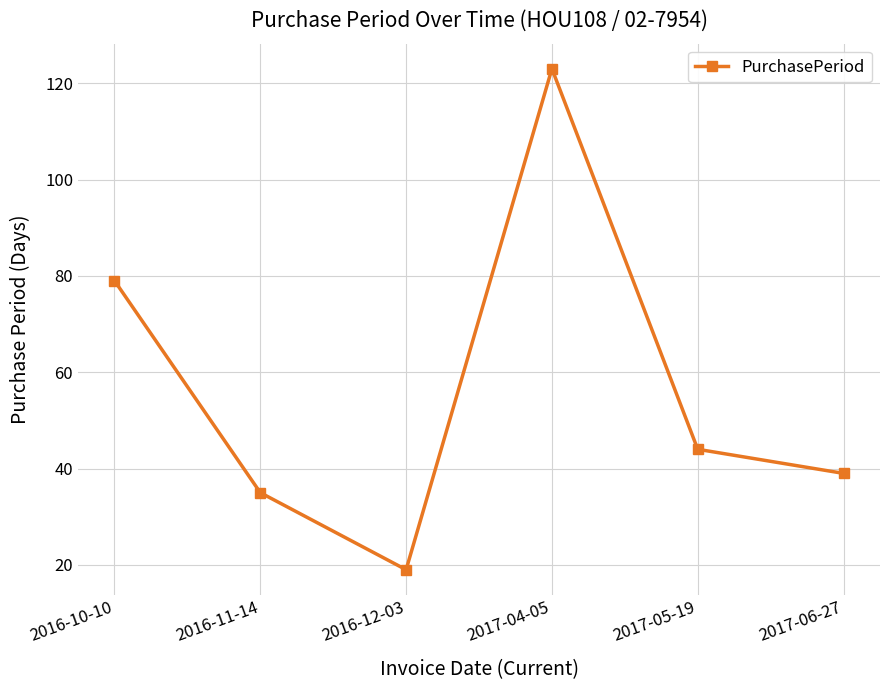

Between 2017-06-27 and 2017-04-05, which is larger?

2017-04-05